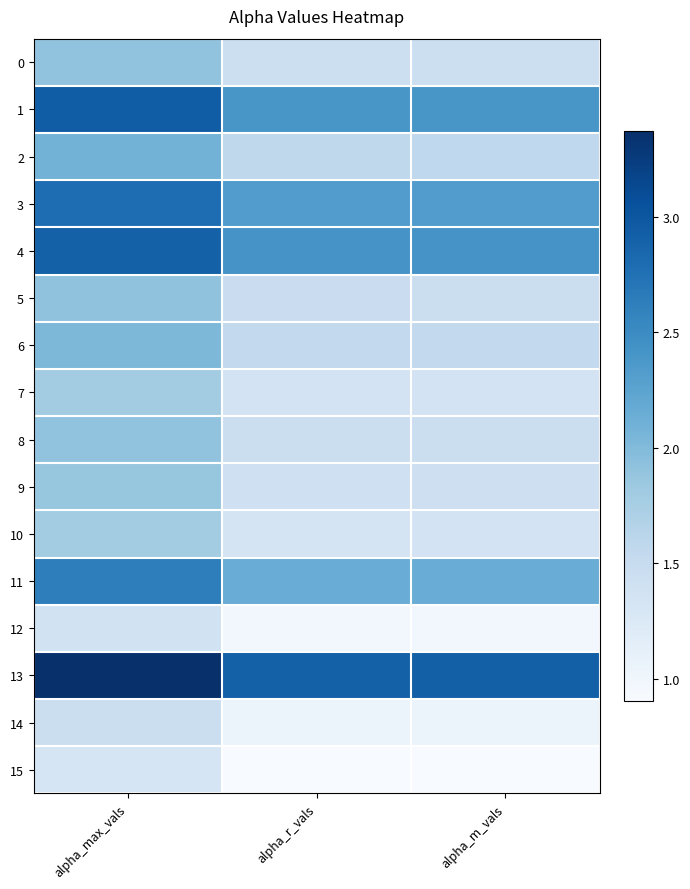

List the series in order of their peak value, highest first.

13, 1, 4, 3, 11, 2, 6, 5, 8, 0, 9, 10, 7, 14, 12, 15